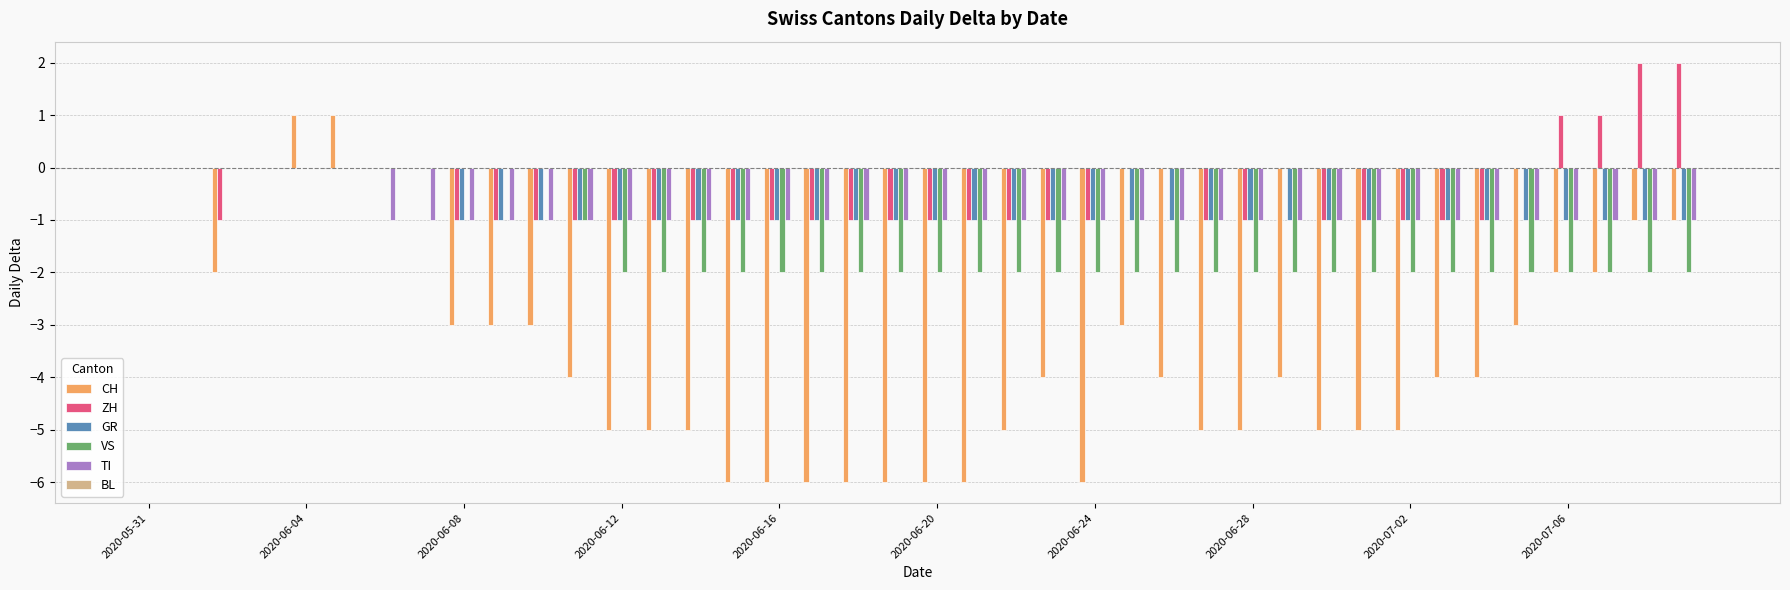

Which series has the largest total across all categories?

ZH